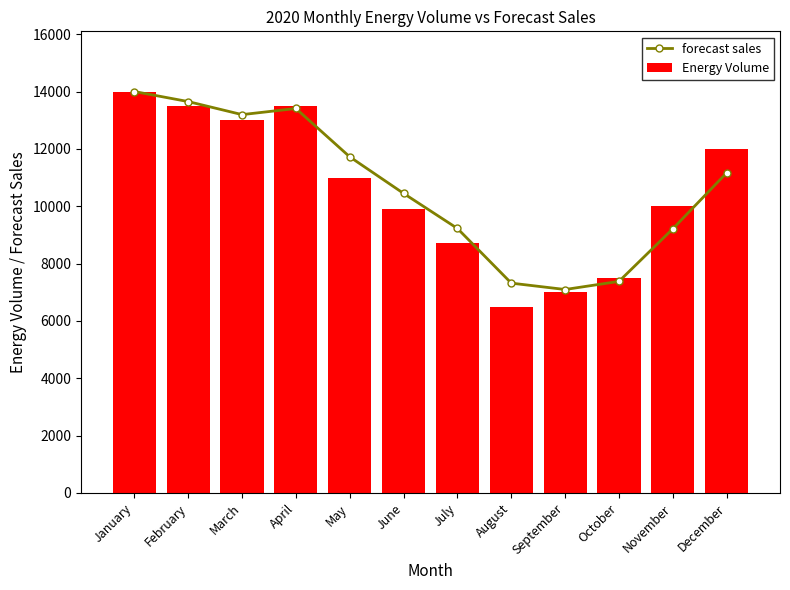

What is the smallest value displayed?

6500.0